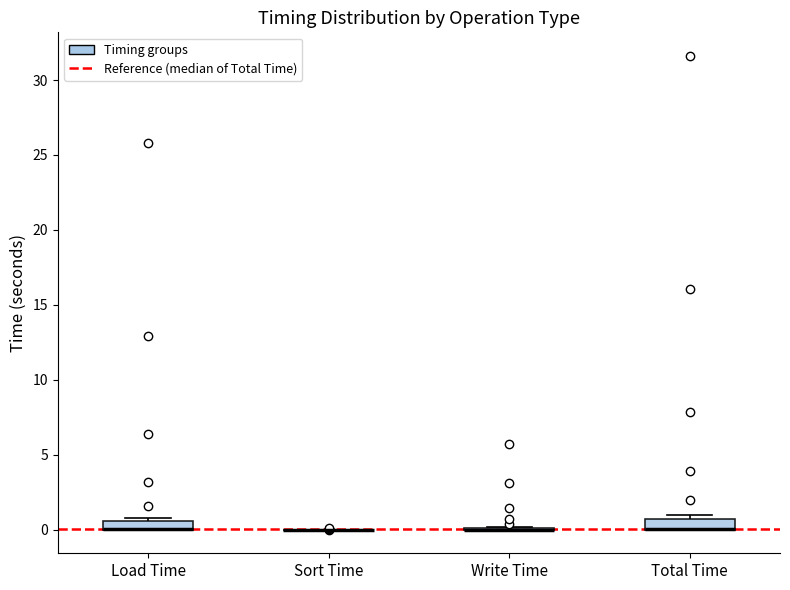

Where is the upper edge of the box for Total Time on the y-axis? The values are not printed on the chart, so give them approximately, as read against the axis.

0.5